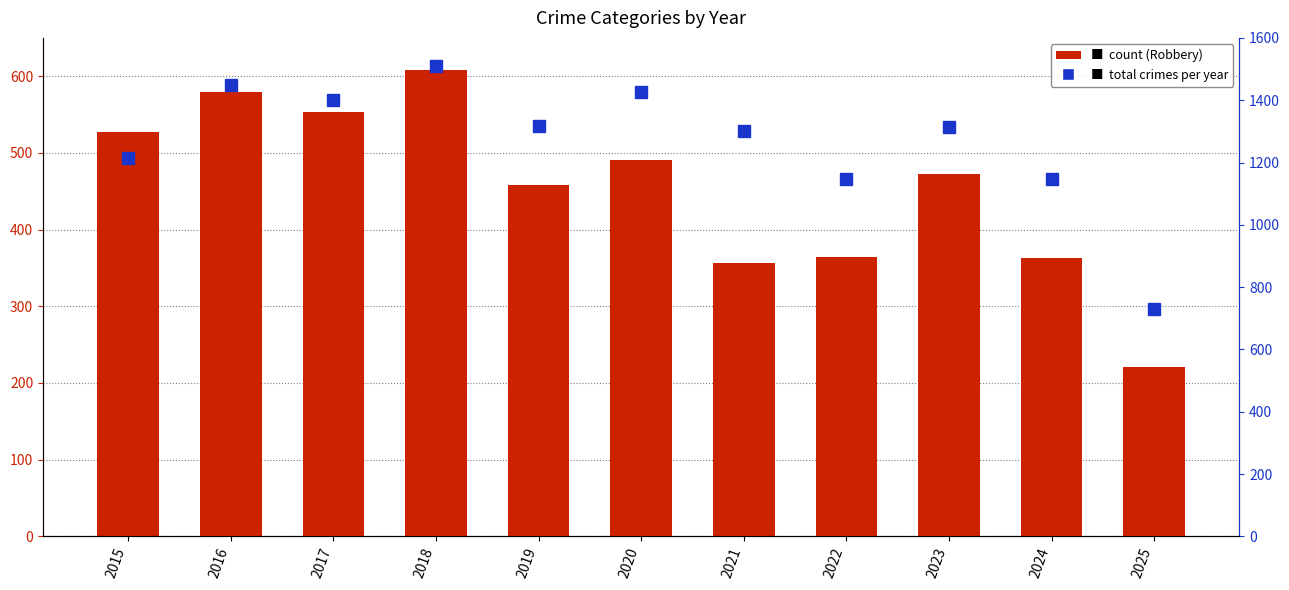

Where is Robbery (count) nearest to the value 414?

2019